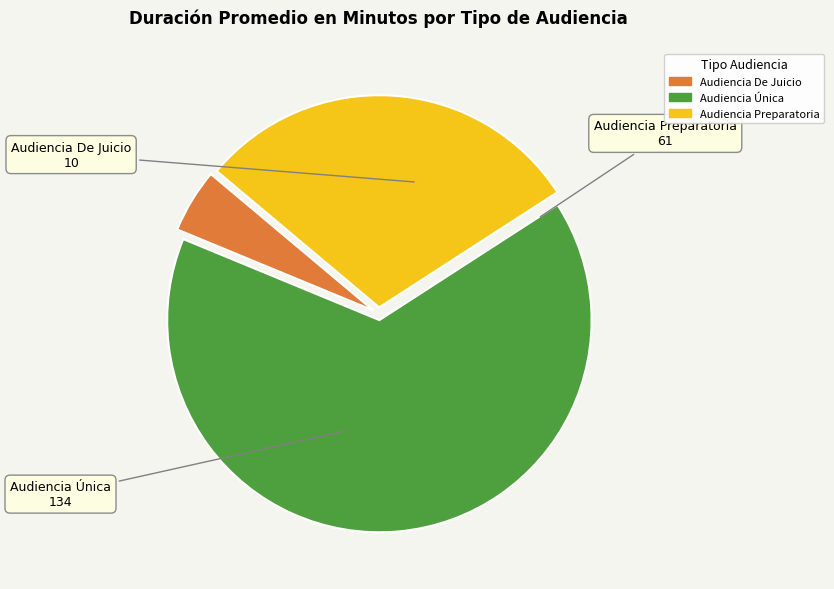

Which category has the biggest portion of the pie?

Audiencia Única